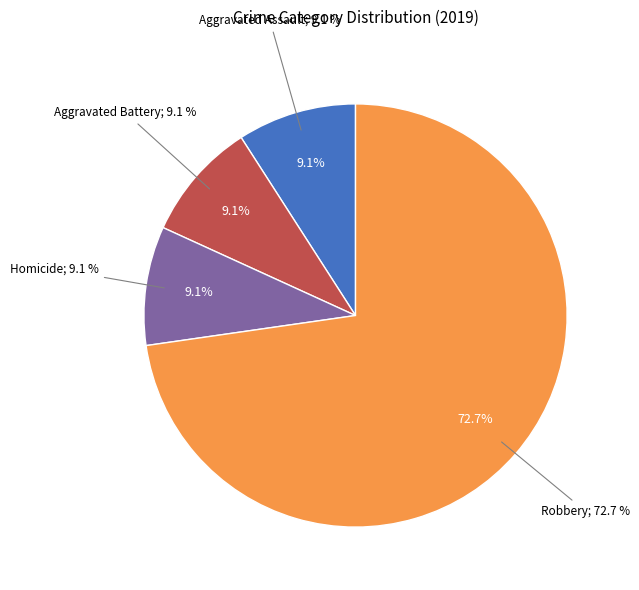

What percentage is NOT represented by Aggravated Battery?

90.9%